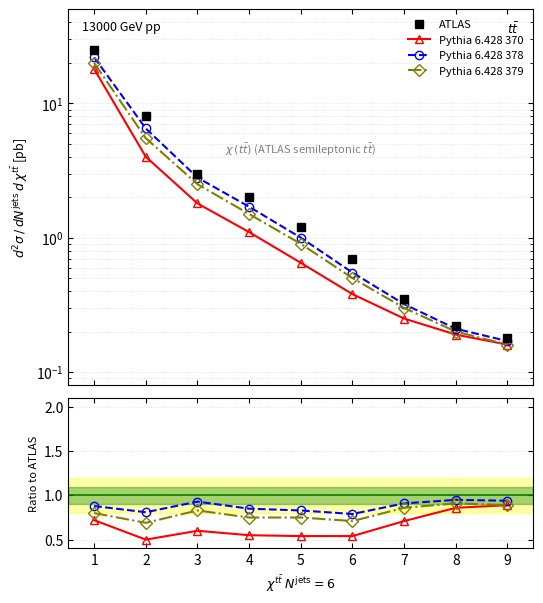

The ATLAS series shows 3.0 at 3. True or false?

True